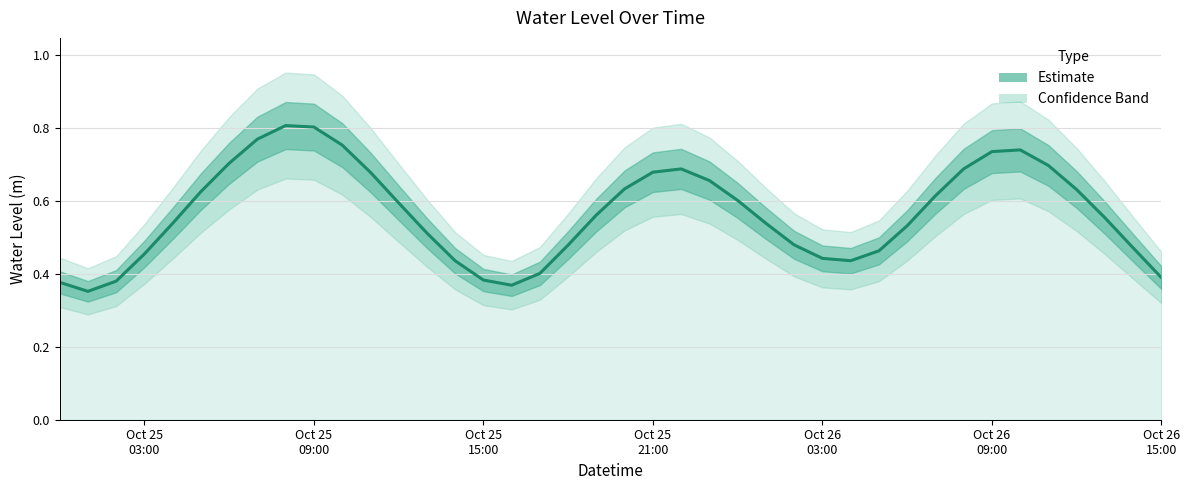

What is the label of the 5th point from the left?

Oct 26
03:00